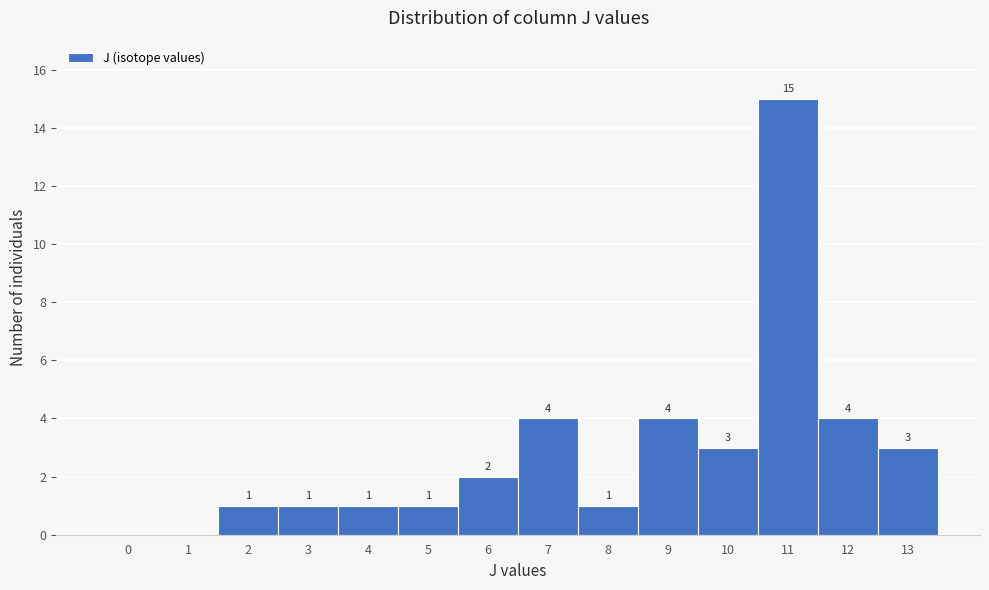

Reading right to left, extract all data points from this chart.

13=3	12=4	11=15	10=3	9=4	8=1	7=4	6=2	5=1	4=1	3=1	2=1	1=0	0=0